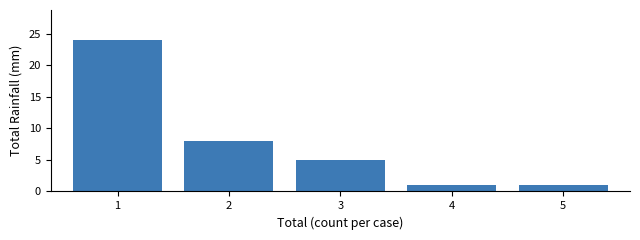

Reading left to right, transcribe all the data shown in this chart.

24	8	5	1	1